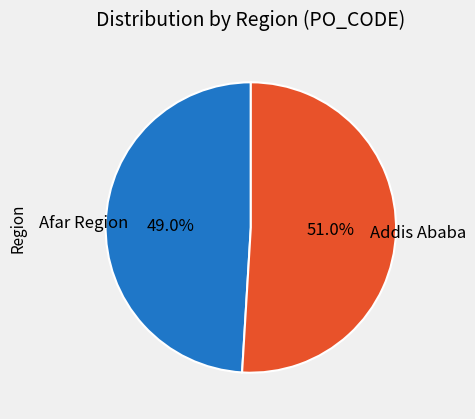

Which slice is the smallest?

Afar Region